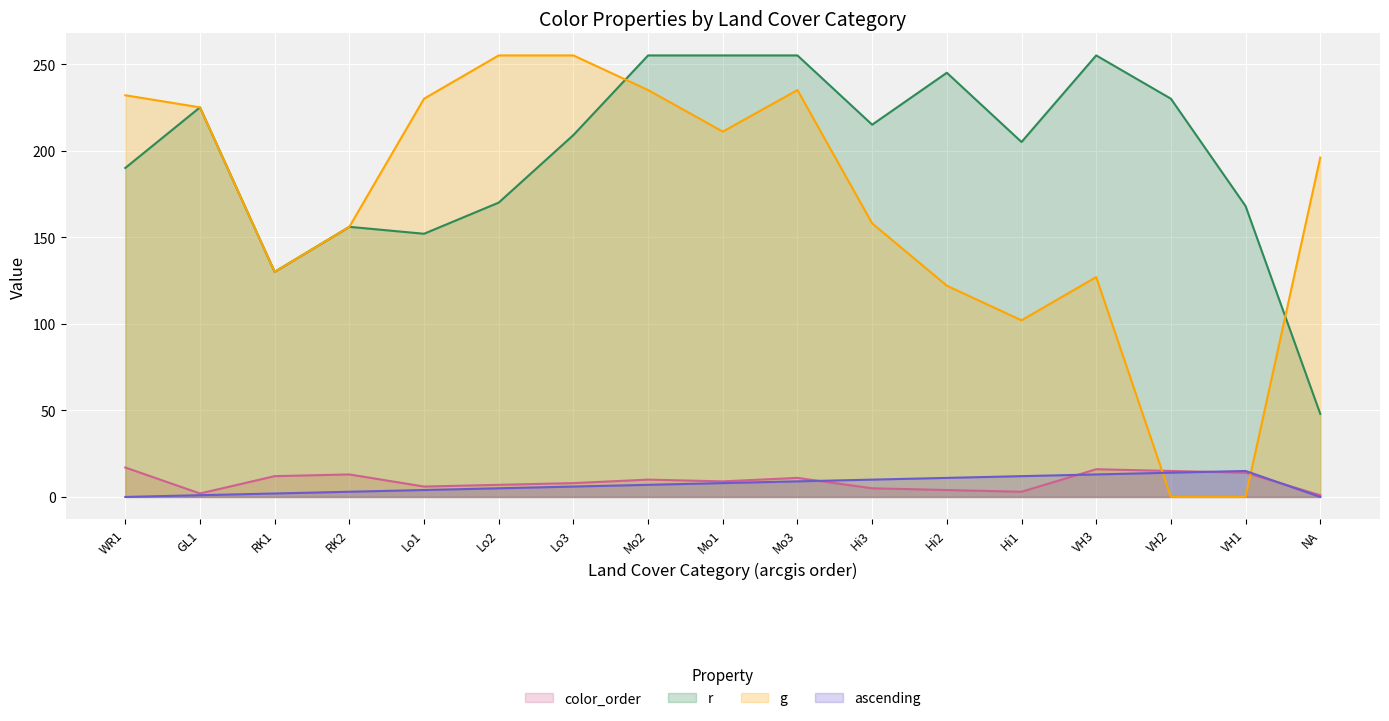

Reading left to right, transcribe all the data shown in this chart.

color_order: WR1=17	GL1=2	RK1=12	RK2=13	Lo1=6	Lo2=7	Lo3=8	Mo2=10	Mo1=9	Mo3=11	Hi3=5	Hi2=4	Hi1=3	VH3=16	VH2=15	VH1=14	NA=1
r: WR1=190	GL1=225	RK1=130	RK2=156	Lo1=152	Lo2=170	Lo3=209	Mo2=255	Mo1=255	Mo3=255	Hi3=215	Hi2=245	Hi1=205	VH3=255	VH2=230	VH1=168	NA=48
g: WR1=232	GL1=225	RK1=130	RK2=156	Lo1=230	Lo2=255	Lo3=255	Mo2=235	Mo1=211	Mo3=235	Hi3=158	Hi2=122	Hi1=102	VH3=127	VH2=0	VH1=0	NA=196
ascending: WR1=0	GL1=1	RK1=2	RK2=3	Lo1=4	Lo2=5	Lo3=6	Mo2=7	Mo1=8	Mo3=9	Hi3=10	Hi2=11	Hi1=12	VH3=13	VH2=14	VH1=15	NA=0